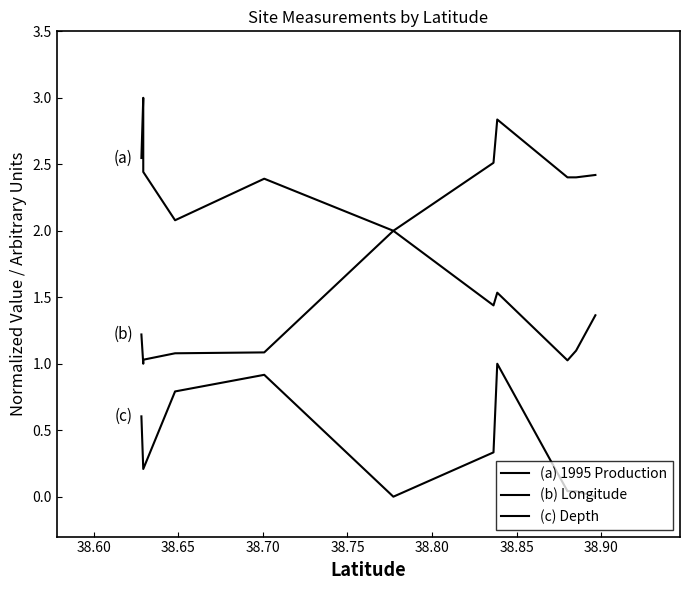

Which series has the largest total across all categories?

(a) 1995 Production